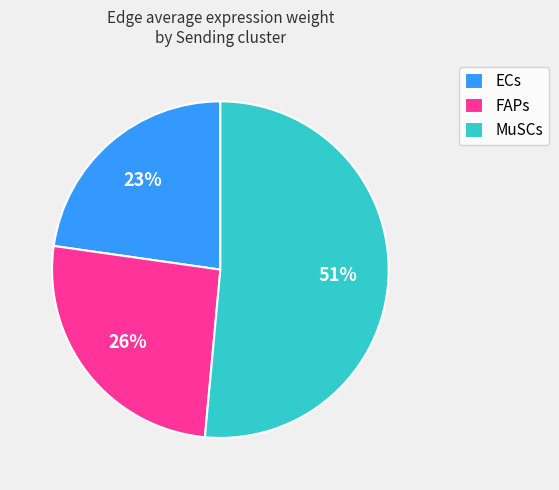

To the nearest percent, what portion does MuSCs represent?

51%